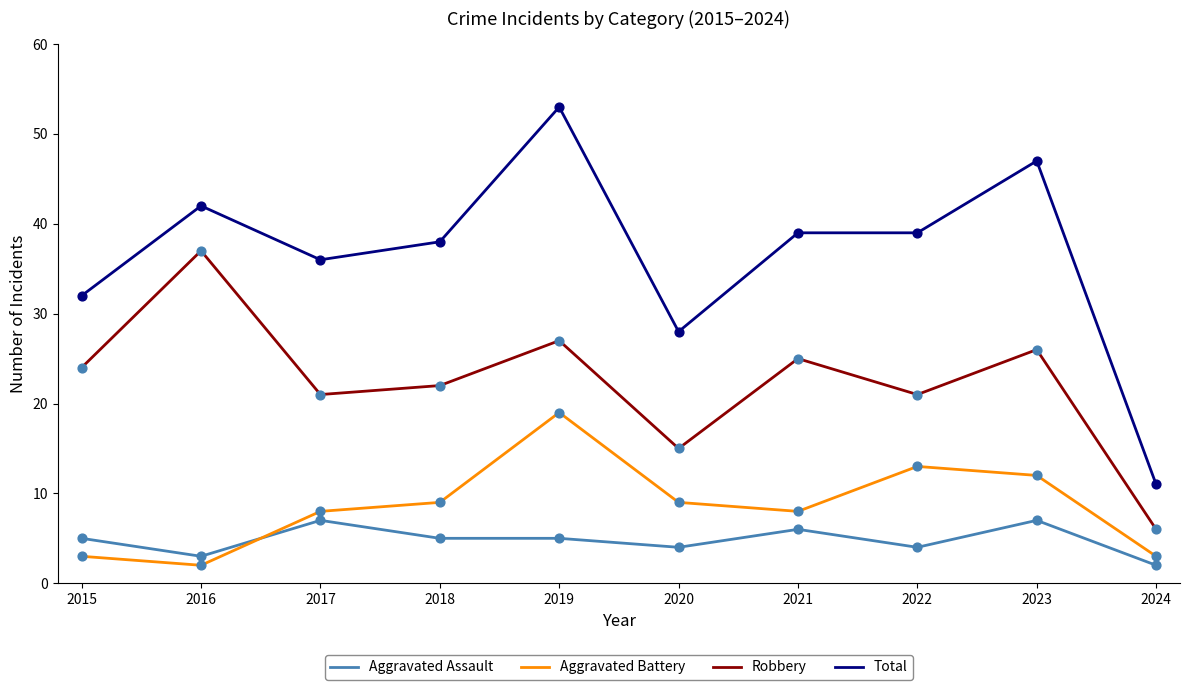

What is the total value across all series at 2020?

56